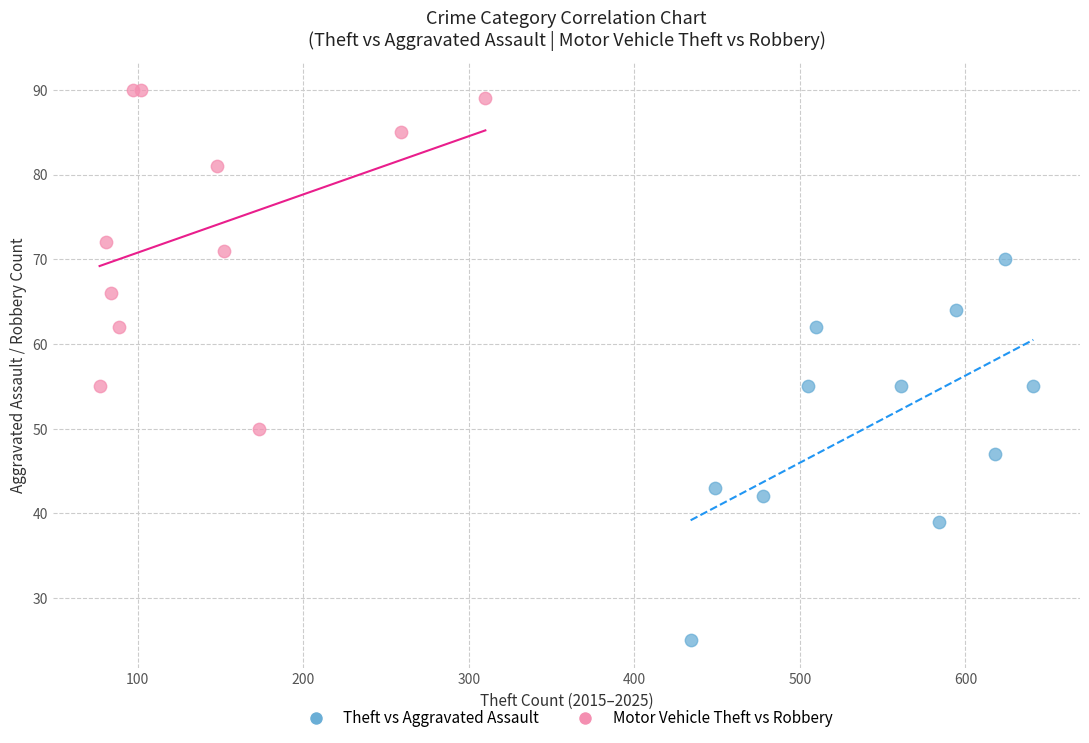

What are all the series names shown in the legend?

Theft vs Aggravated Assault, Motor Vehicle Theft vs Robbery